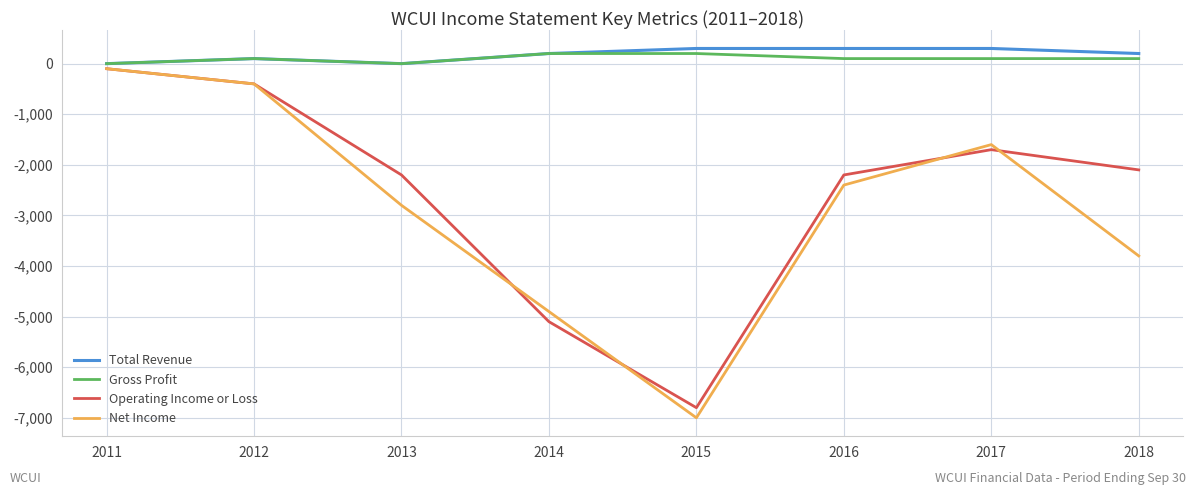

What is the total value across all series at 2015?

-13300